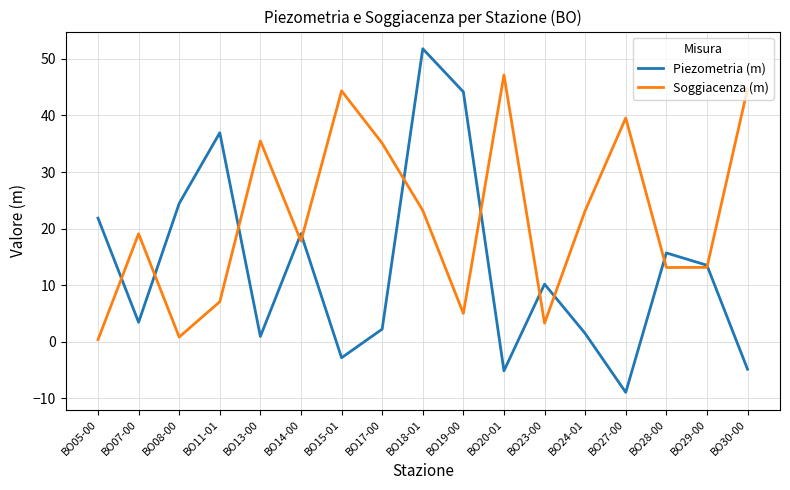

Where do Soggiacenza (m) and Piezometria (m) first cross each other?

BO05-00 and BO07-00